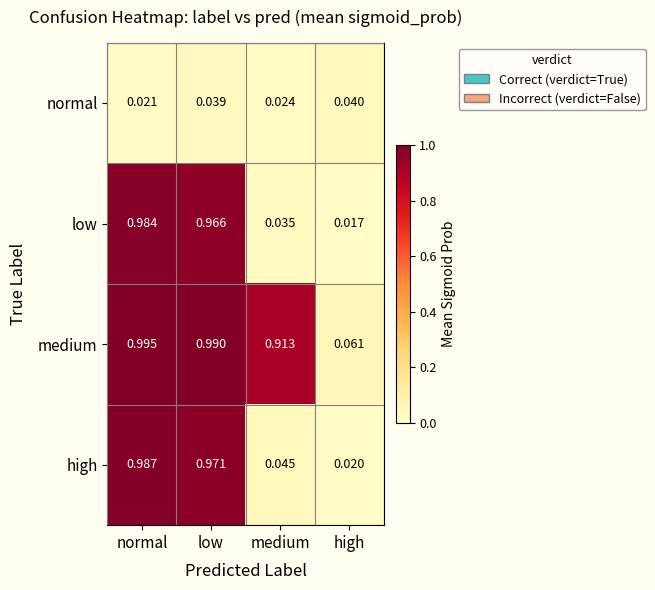

Is the value of normal at medium greater than the value of low at normal?

No